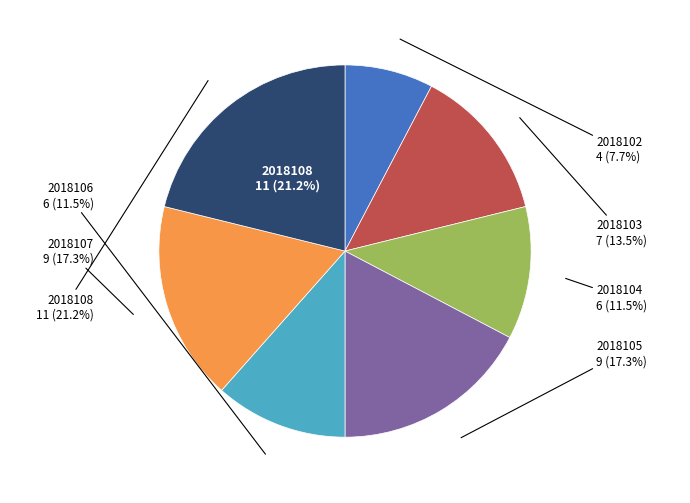

The 2018108 slice represents 12% of the pie. True or false?

False